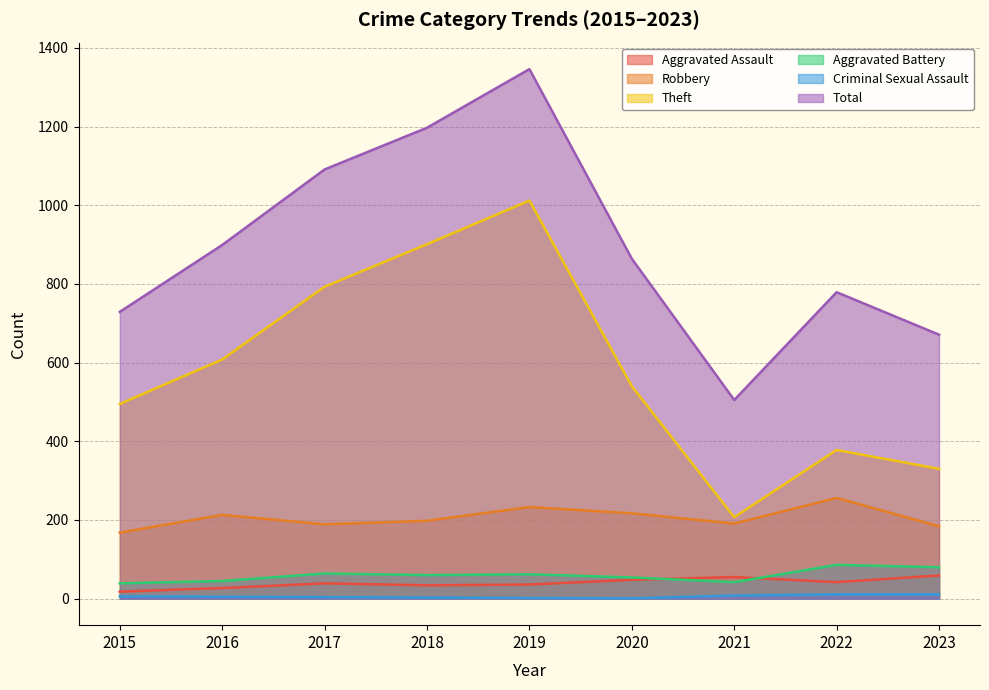

What is the minimum value for Aggravated Assault?

18